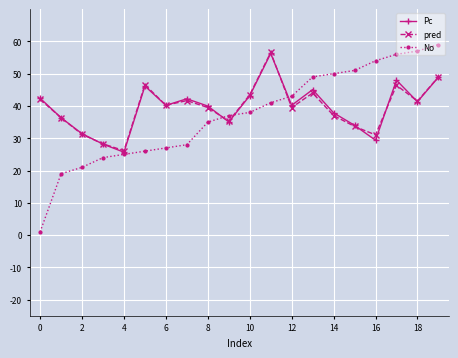

What is the greatest value displayed?

59.0